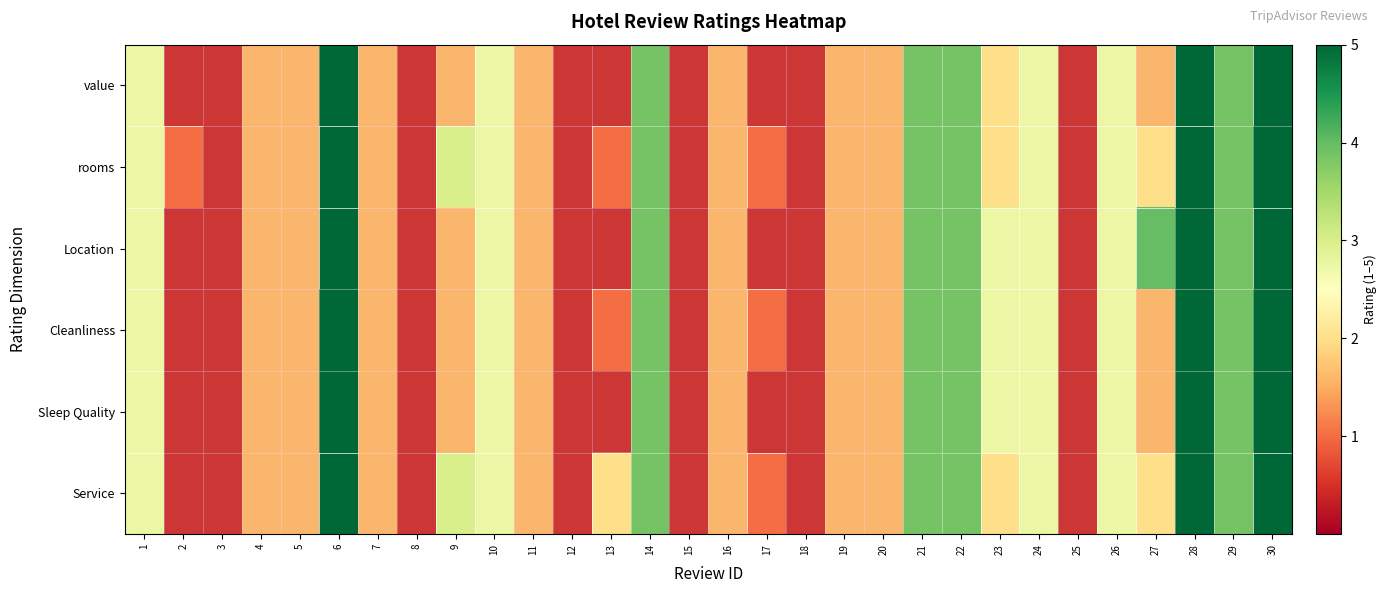

Reading left to right, what are all the values shown in this chart?

value: 1=3	2=1	3=1	4=2	5=2	6=5	7=2	8=1	9=2	10=3	11=2	12=1	13=1	14=4	15=1	16=2	17=1	18=1	19=2	20=2	21=4	22=4	23=2	24=3	25=1	26=3	27=2	28=5	29=4	30=5
rooms: 1=3	2=1	3=1	4=2	5=2	6=5	7=2	8=1	9=3	10=3	11=2	12=1	13=1	14=4	15=1	16=2	17=1	18=1	19=2	20=2	21=4	22=4	23=2	24=3	25=1	26=3	27=2	28=5	29=4	30=5
Location: 1=3	2=1	3=1	4=2	5=2	6=5	7=2	8=1	9=2	10=3	11=2	12=1	13=1	14=4	15=1	16=2	17=1	18=1	19=2	20=2	21=4	22=4	23=3	24=3	25=1	26=3	27=4	28=5	29=4	30=5
Cleanliness: 1=3	2=1	3=1	4=2	5=2	6=5	7=2	8=1	9=2	10=3	11=2	12=1	13=1	14=4	15=1	16=2	17=1	18=1	19=2	20=2	21=4	22=4	23=3	24=3	25=1	26=3	27=2	28=5	29=4	30=5
Sleep Quality: 1=3	2=1	3=1	4=2	5=2	6=5	7=2	8=1	9=2	10=3	11=2	12=1	13=1	14=4	15=1	16=2	17=1	18=1	19=2	20=2	21=4	22=4	23=3	24=3	25=1	26=3	27=2	28=5	29=4	30=5
Service: 1=3	2=1	3=1	4=2	5=2	6=5	7=2	8=1	9=3	10=3	11=2	12=1	13=2	14=4	15=1	16=2	17=1	18=1	19=2	20=2	21=4	22=4	23=2	24=3	25=1	26=3	27=2	28=5	29=4	30=5